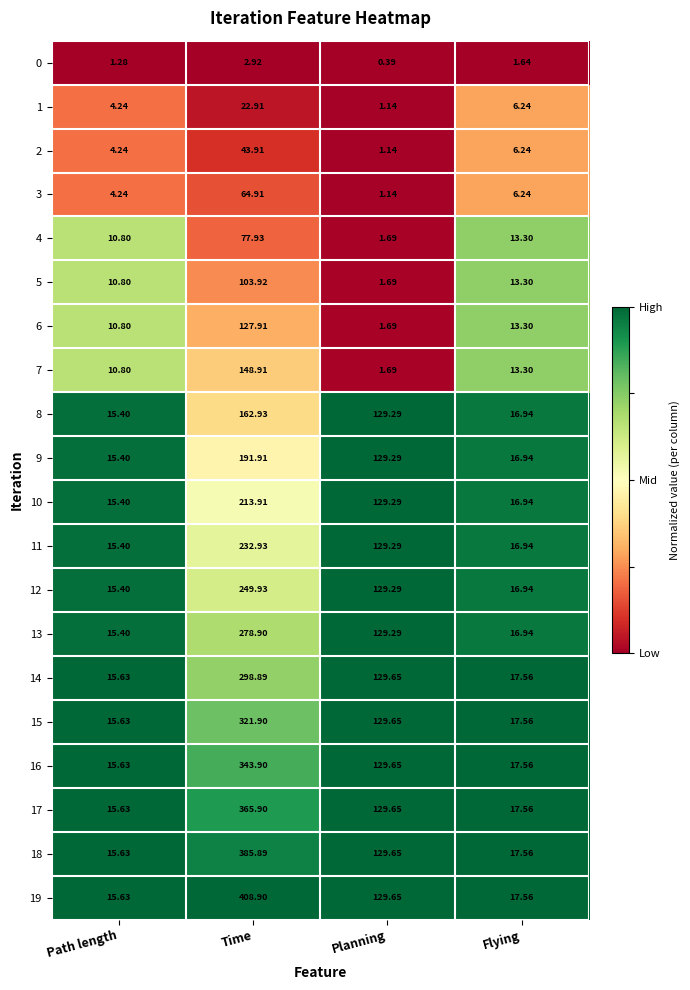

Where does the 16 series first go above 129?

Time